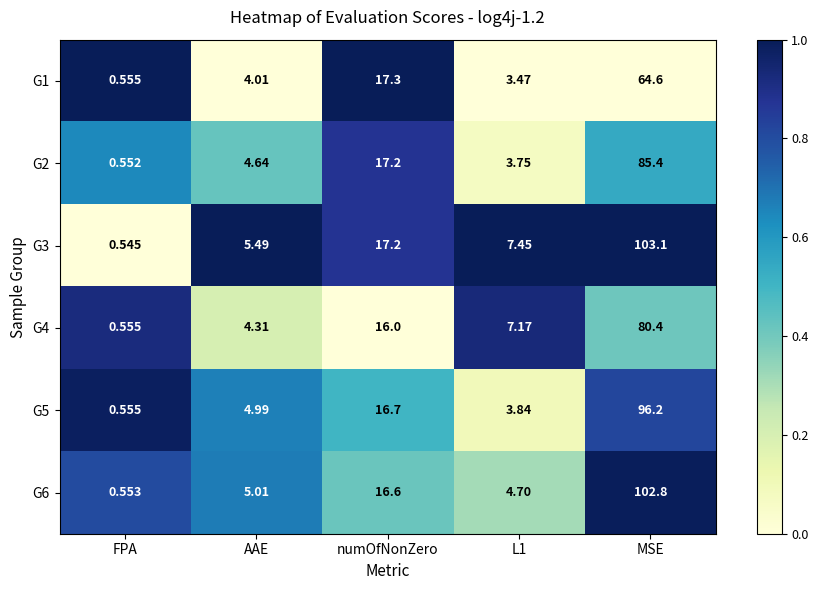

At which label does G6 reach its peak?

MSE